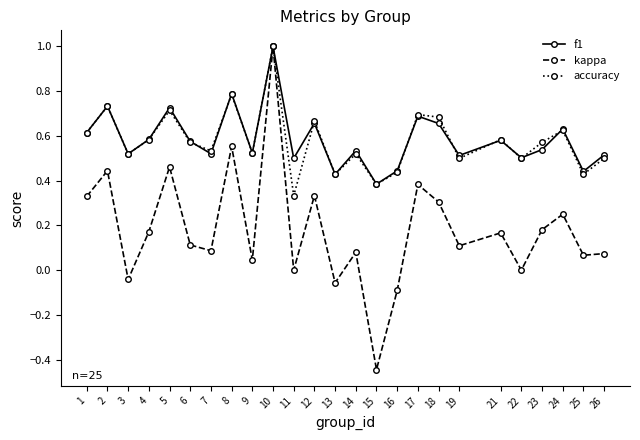

How many interior local peaks does the accuracy series have?

9